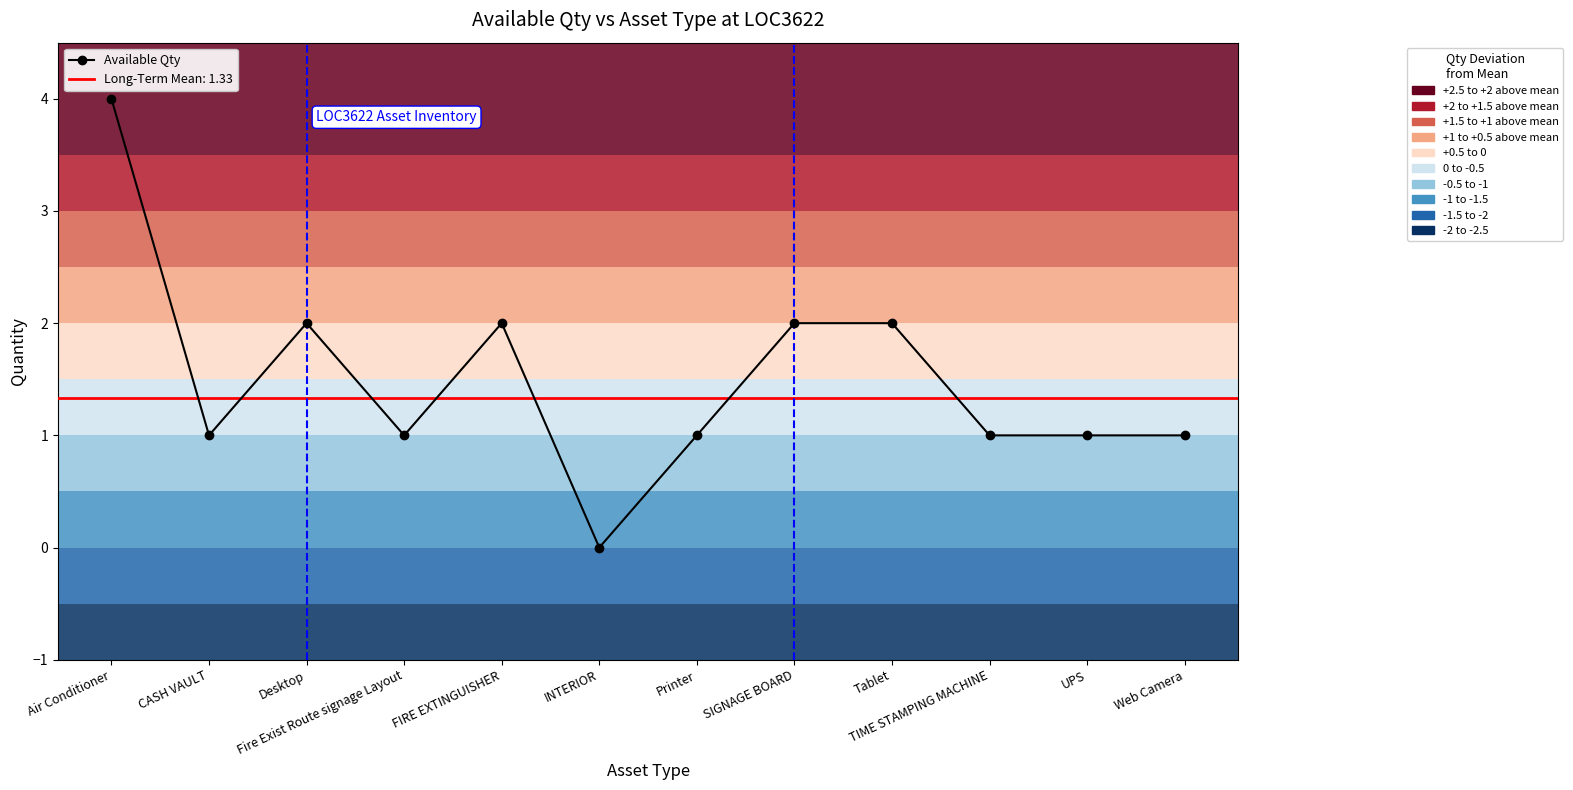

At which label is the value closest to 2?

Desktop